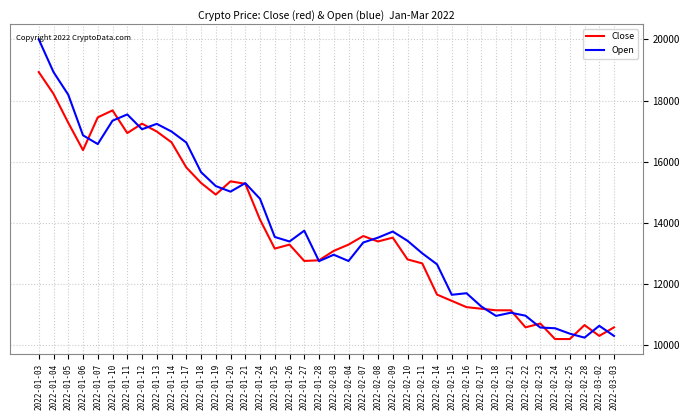

What is the smallest value displayed?

10207